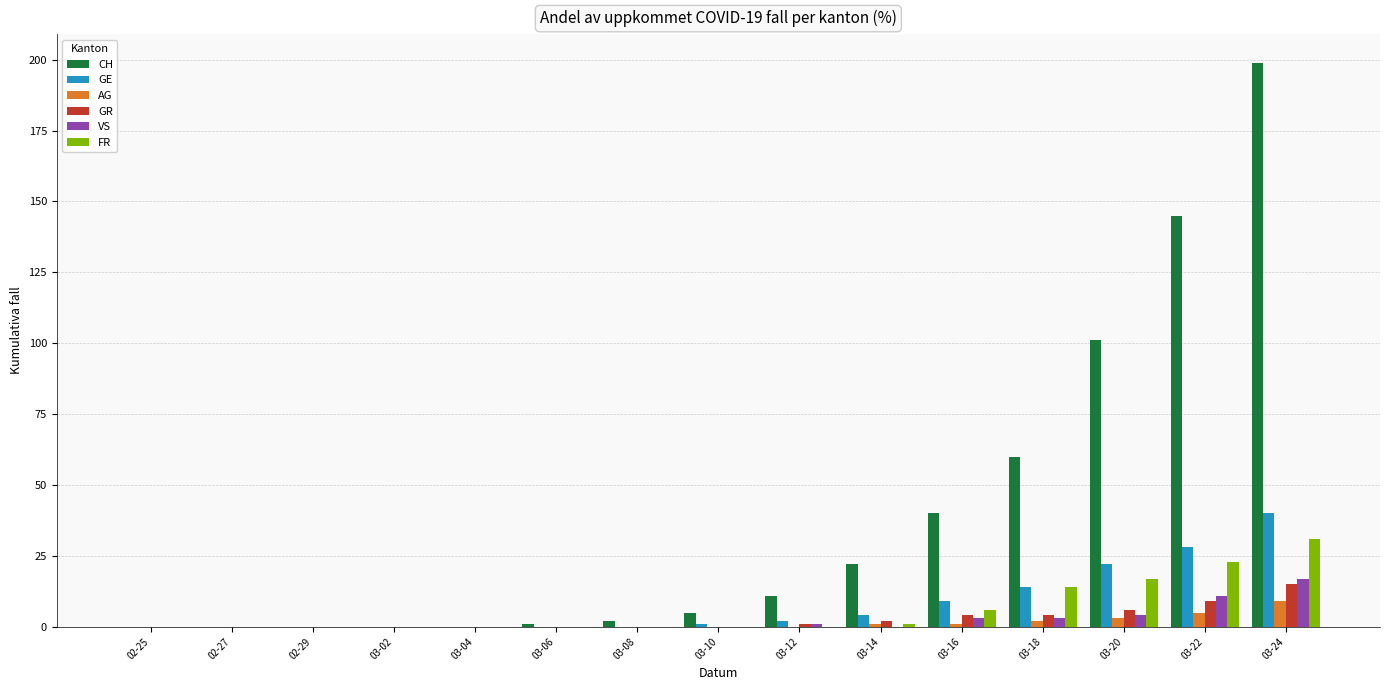

Which category has the highest value in the FR series?

03-24